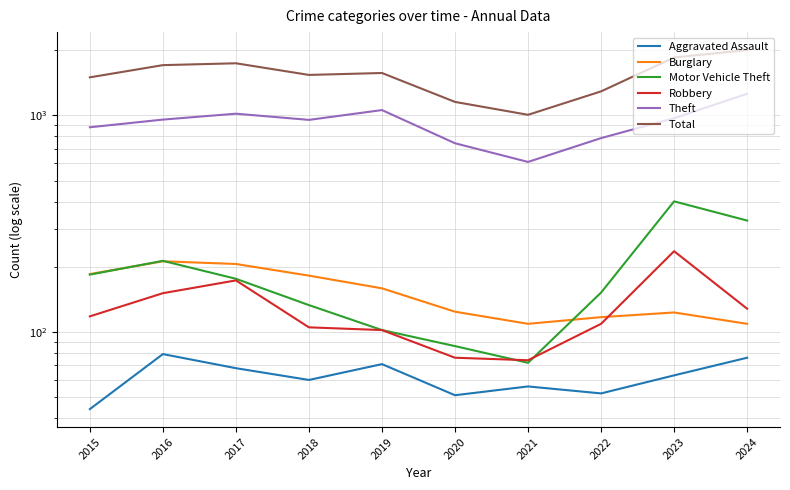

True or false: Burglary and Aggravated Assault cross at least once.

False